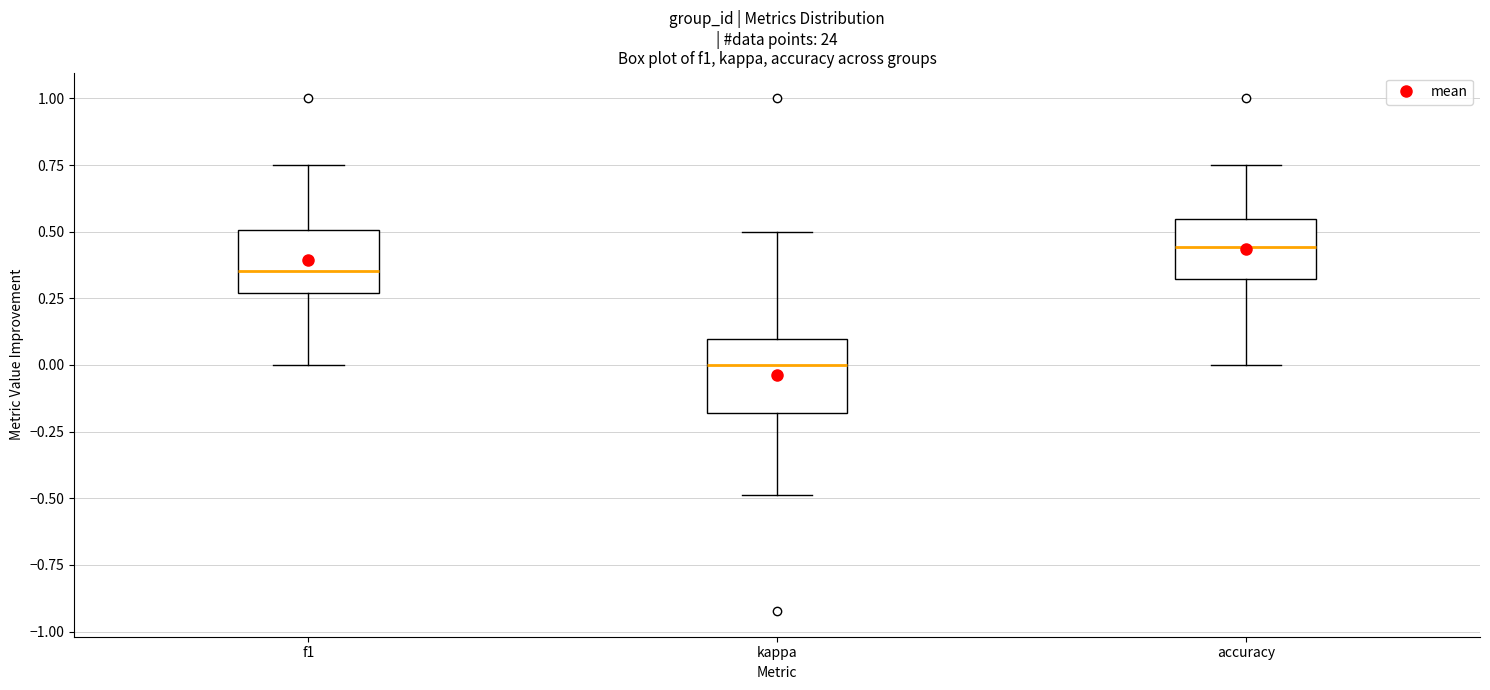

Which box's median line is the highest?

accuracy